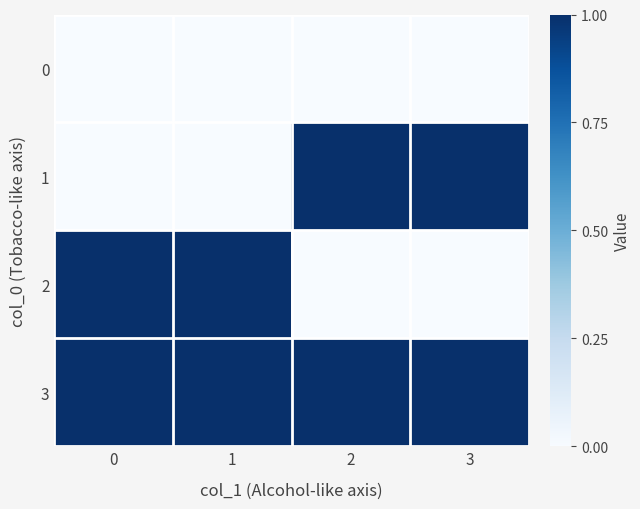

What is the total value across all series at 1?

2